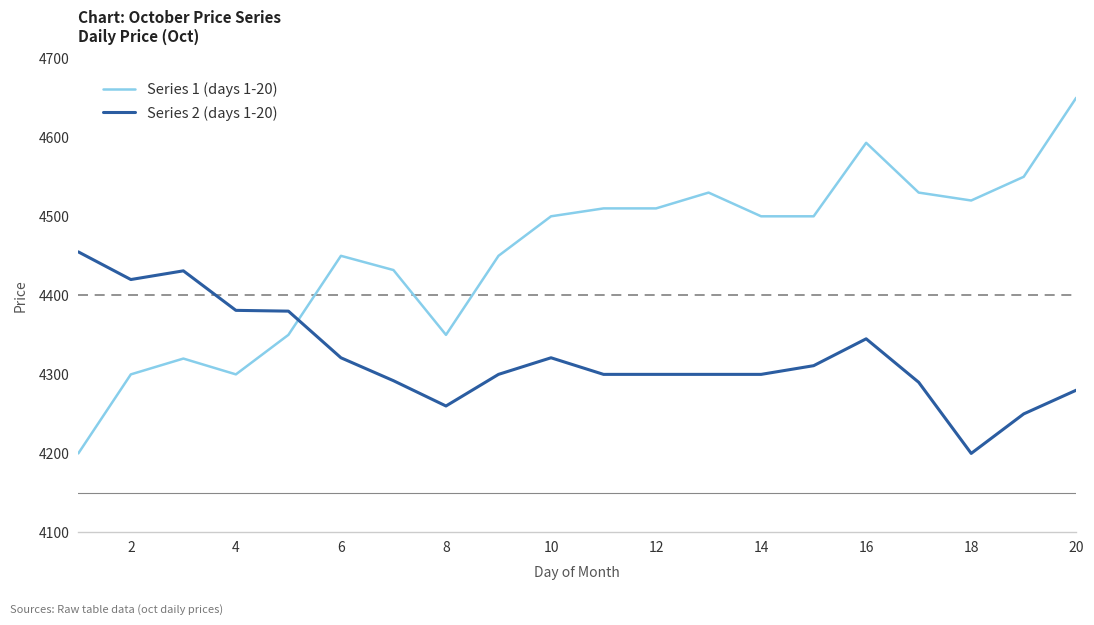

Which series has the widest spread of values?

Series 1 (days 1-20)